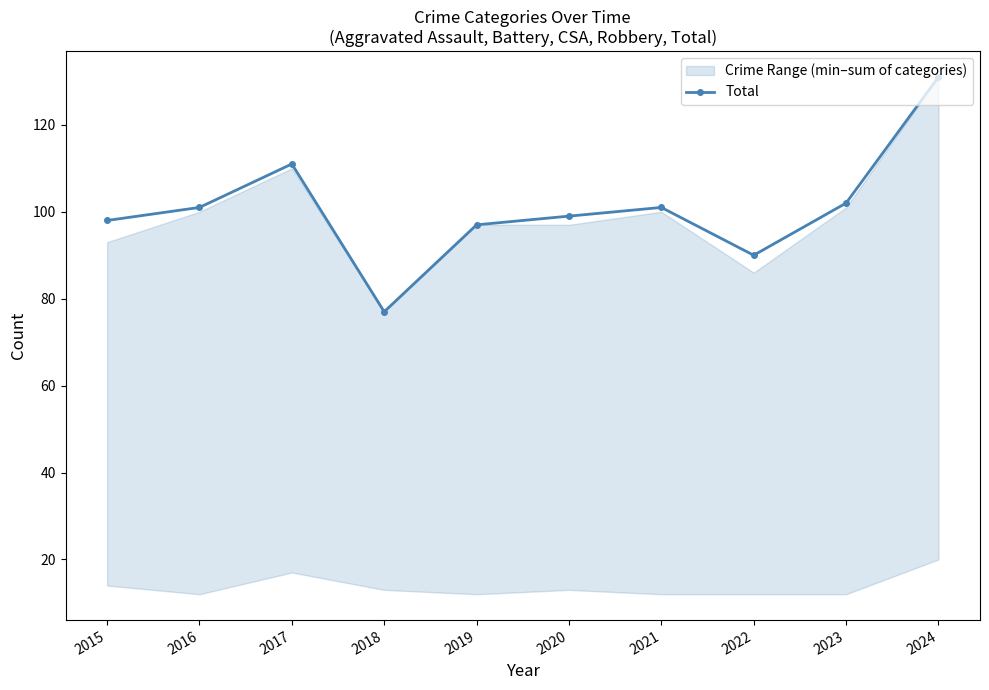

At which label is the value closest to 104?

2023